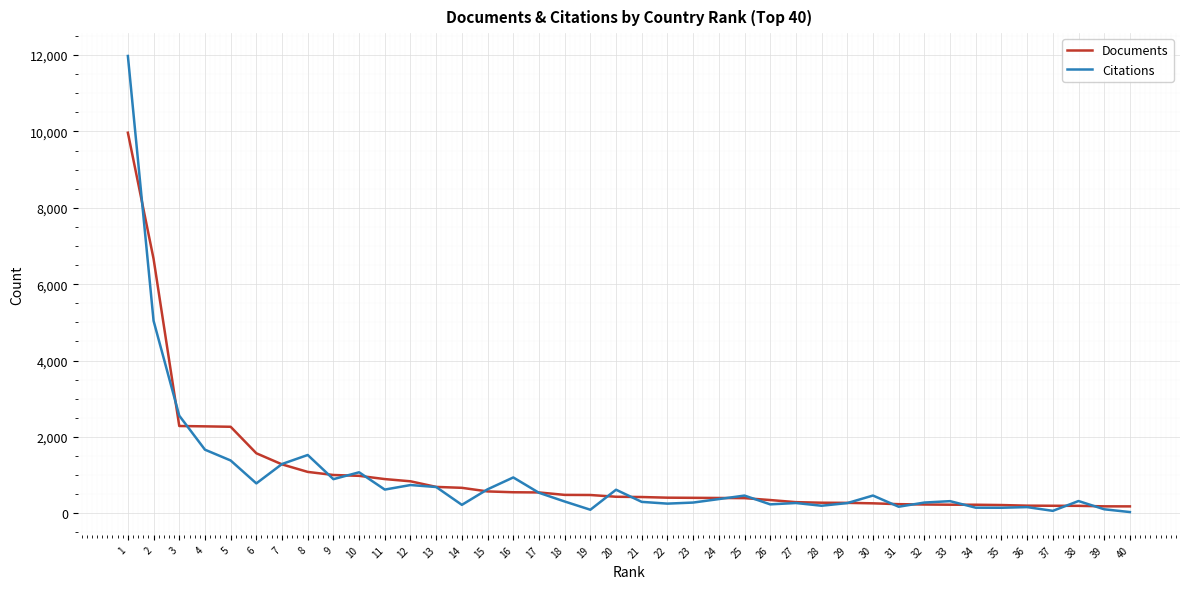

What is the spread (max minus min) of values at 10?

93